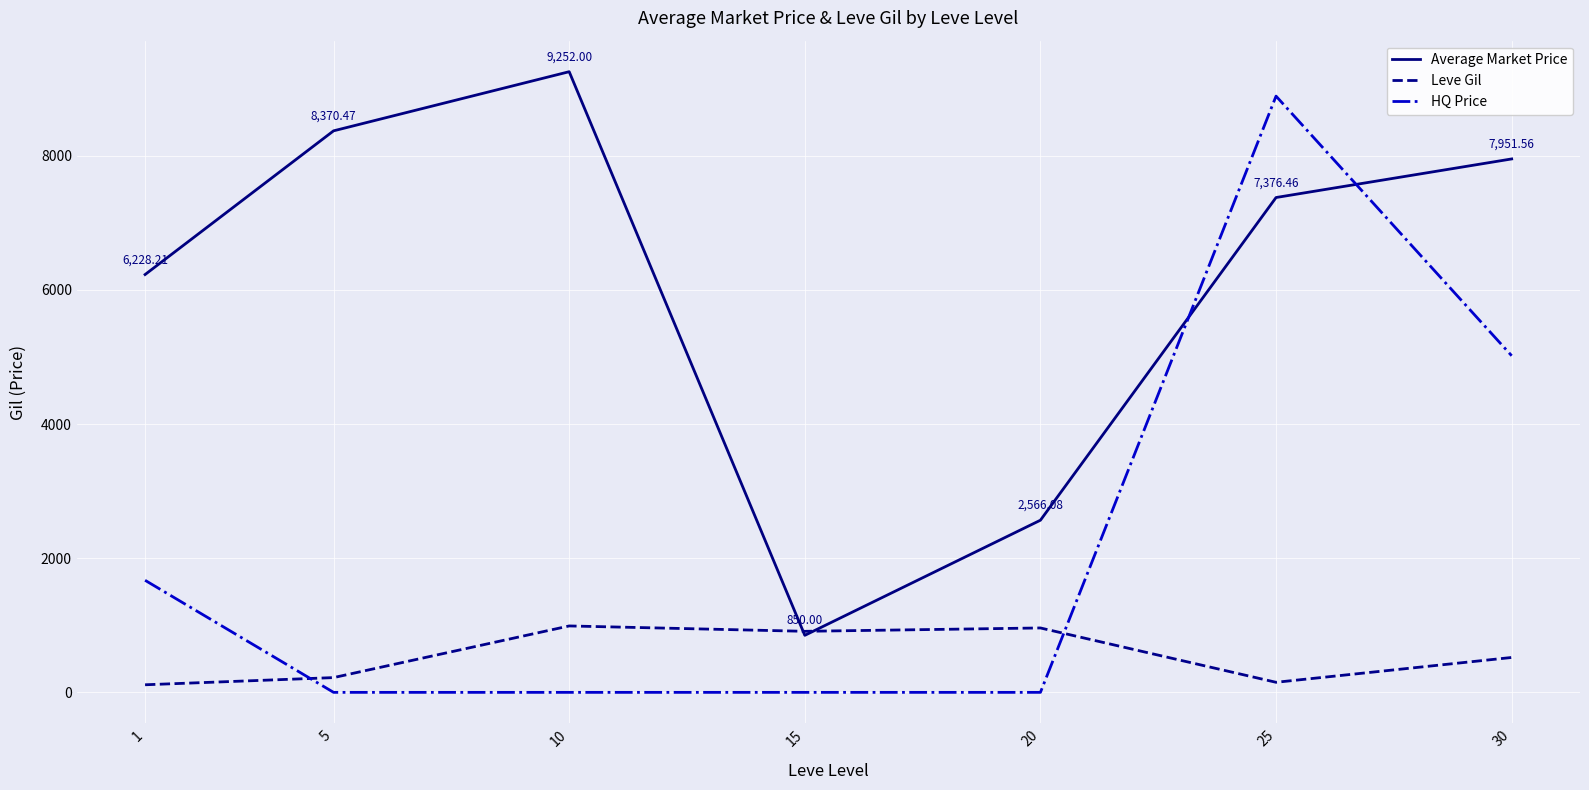

Is the value of Leve Gil at 10 greater than the value of HQ Price at 15?

Yes